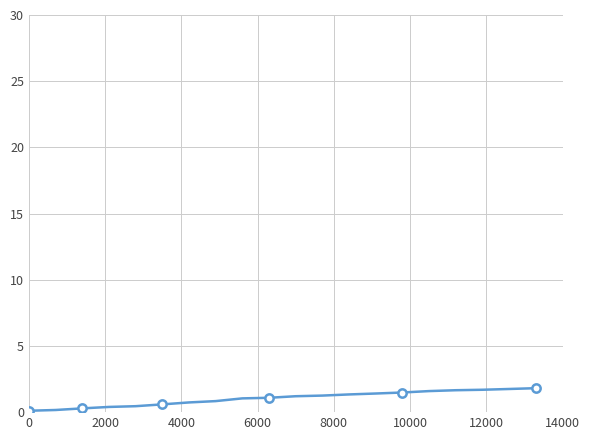

Is this an area chart (filled region under the line)?

No